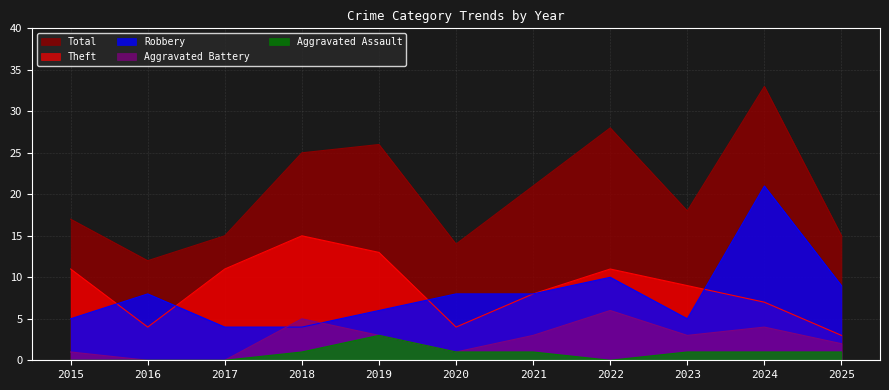

Between 2016 and 2025, which series saw the biggest shift?

Total